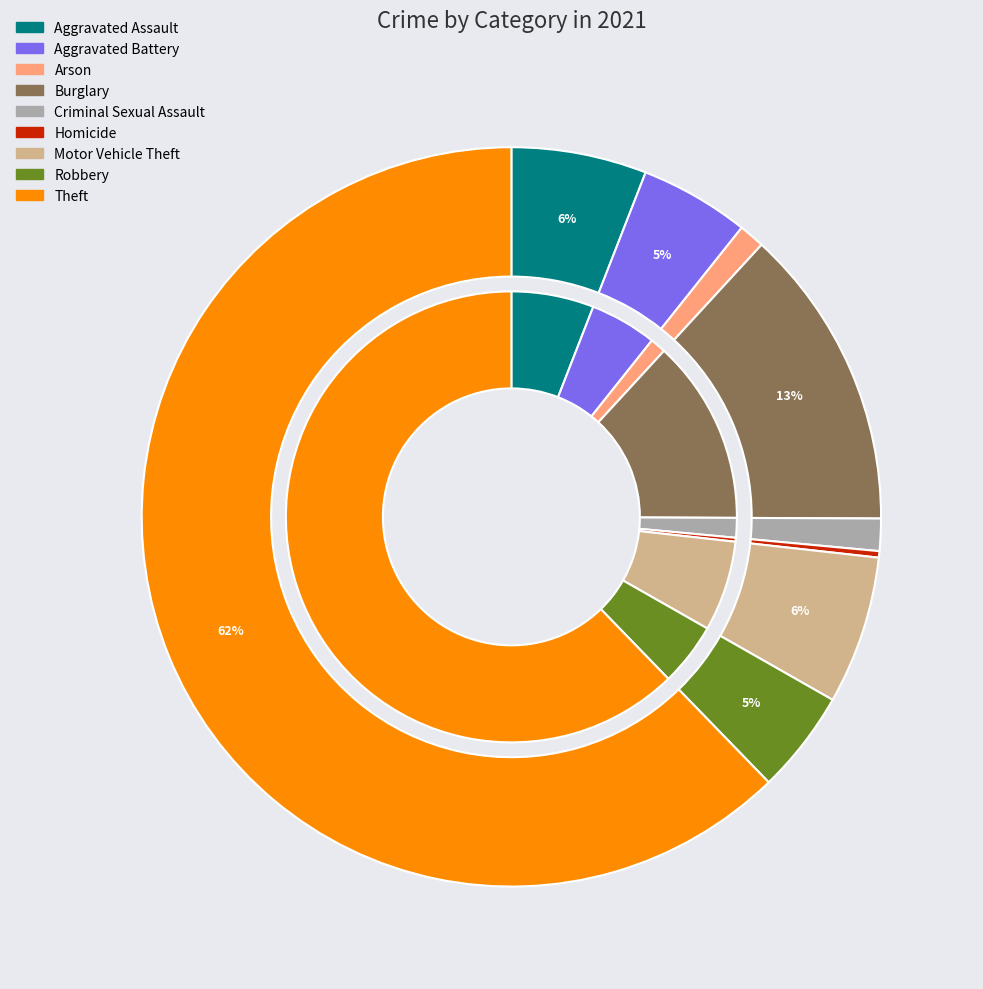

What is the change in value from Criminal Sexual Assault to Homicide?

-4